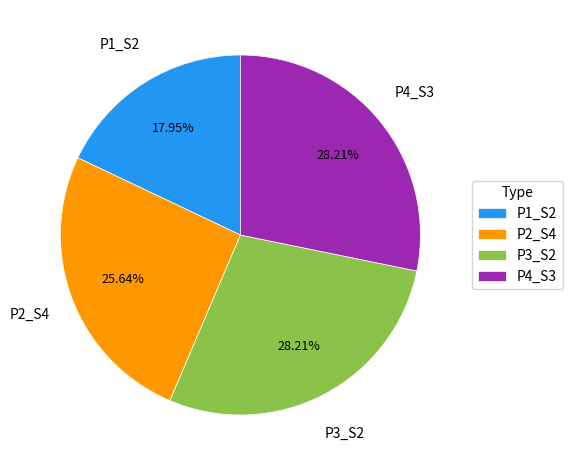

Do P2_S4 and P1_S2 together represent more than half of the pie?

No